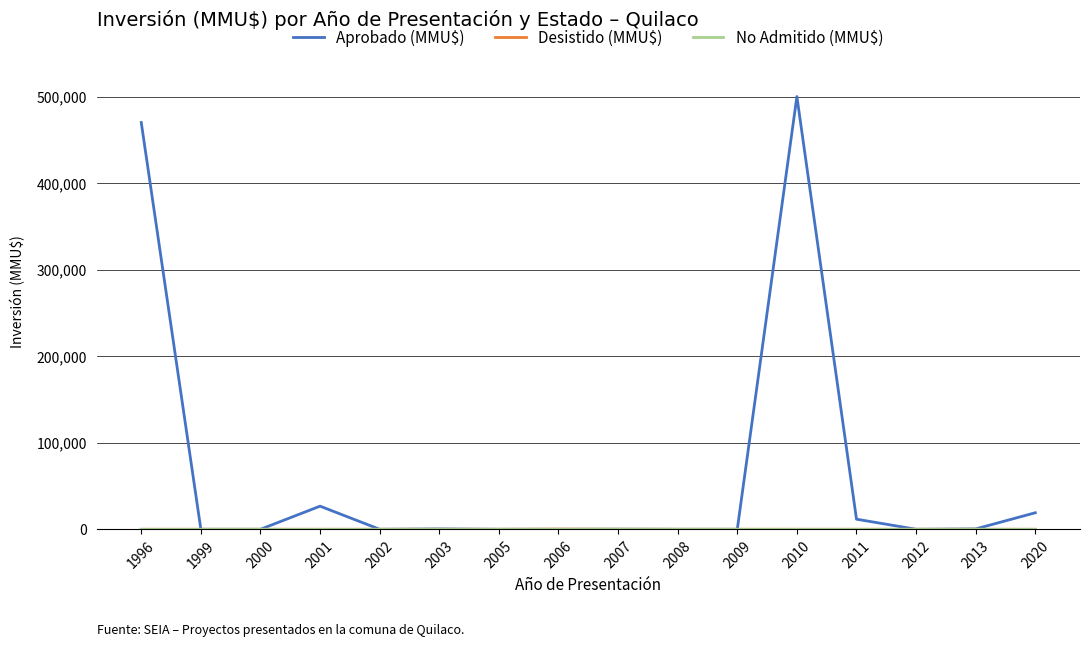

The value of Aprobado (MMU$) at 2010 is 500000. True or false?

True